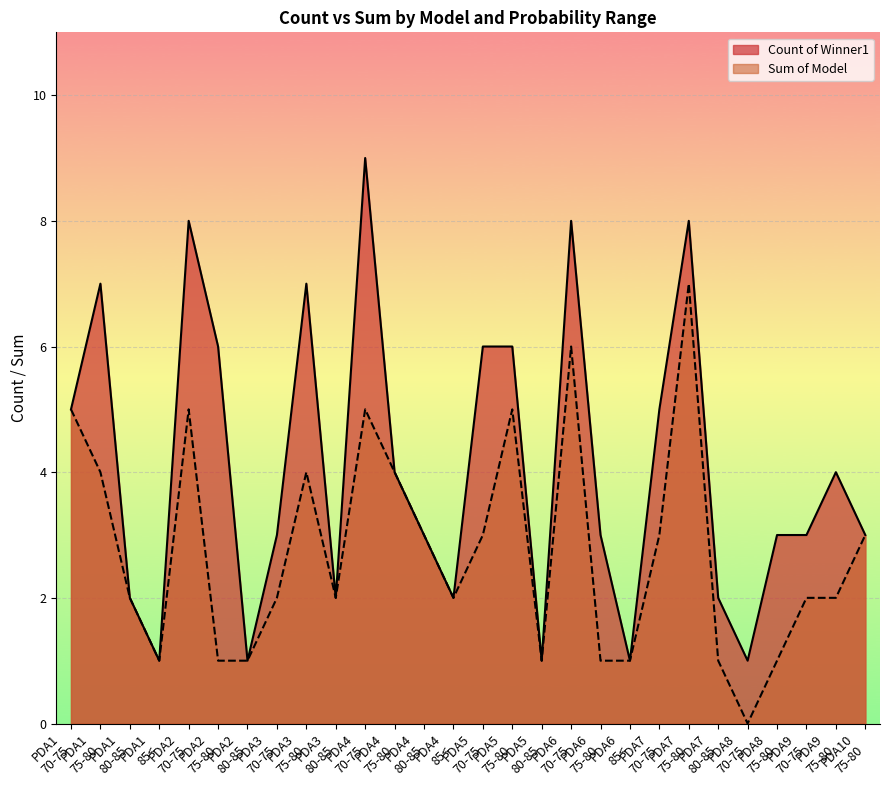

What is the maximum value shown in the chart?

9